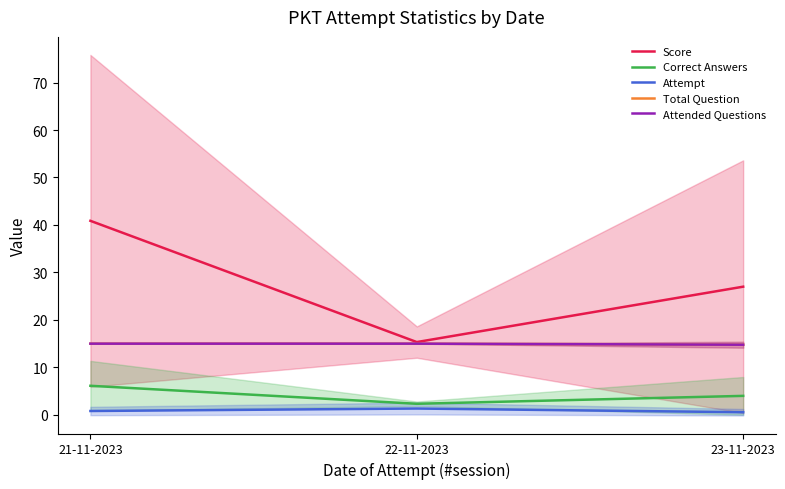

True or false: Correct Answers has a value of 3.3 at 22-11-2023.

False